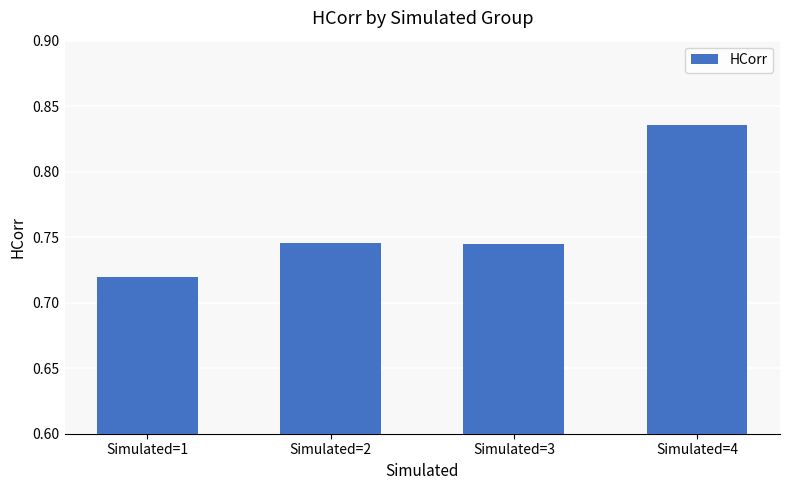

The value at Simulated=1 is 1.2. True or false?

False